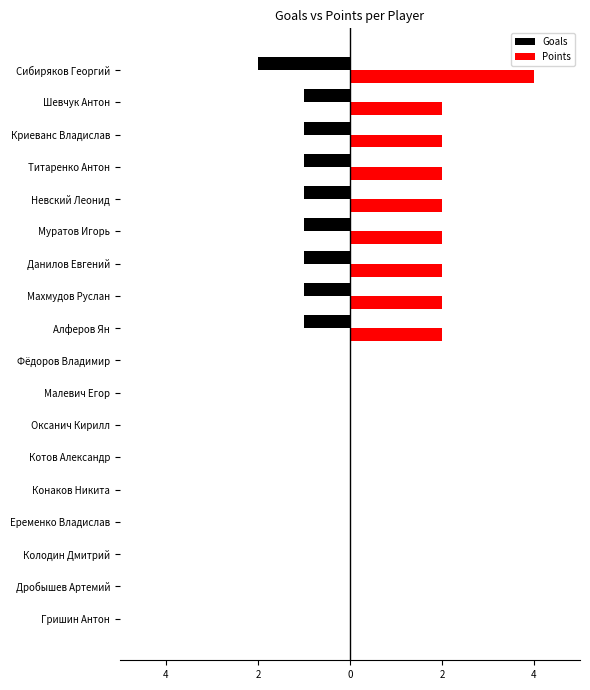

Reading right to left, list all the values displayed in this chart.

Goals: -2	-1	-1	-1	-1	-1	-1	-1	-1	0	0	0	0	0	0	0	0	0
Points: 4	2	2	2	2	2	2	2	2	0	0	0	0	0	0	0	0	0